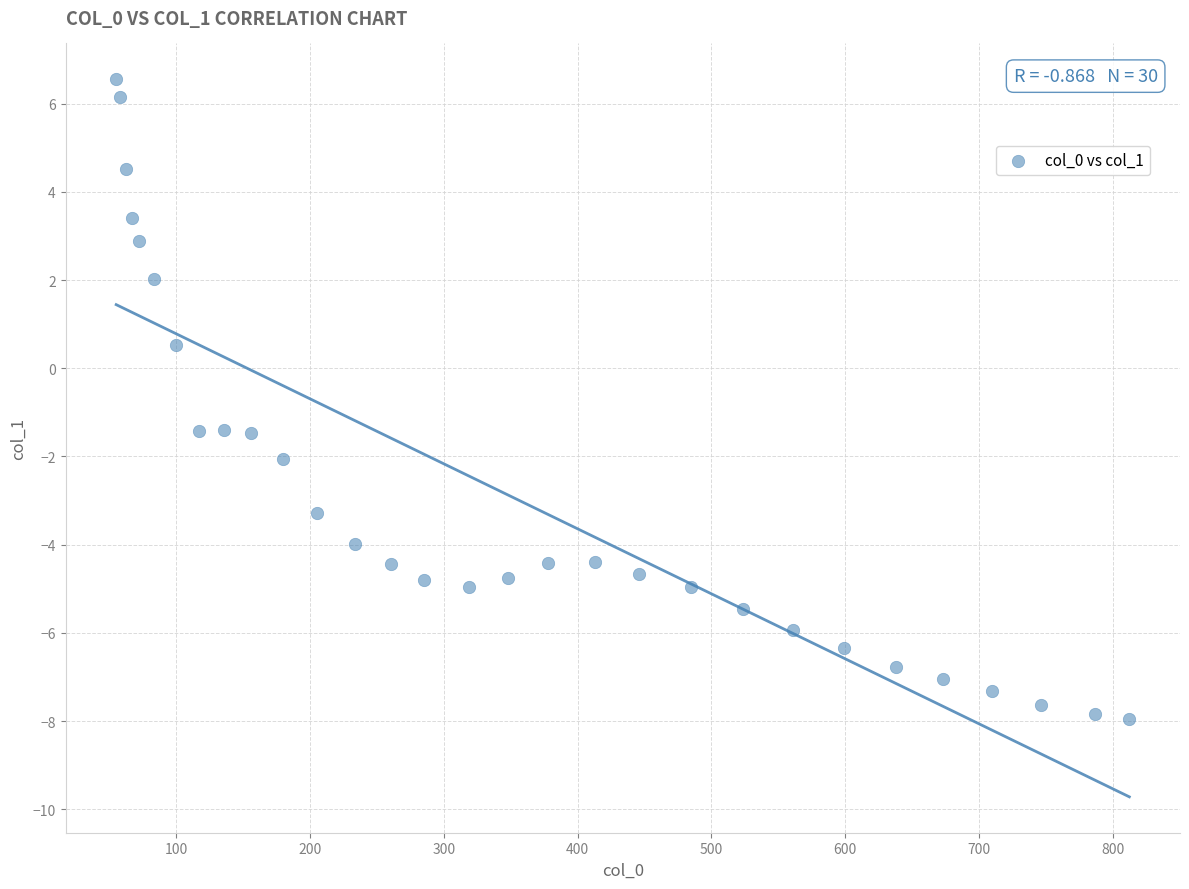

What is the range of X values (max minus min)?

757.0